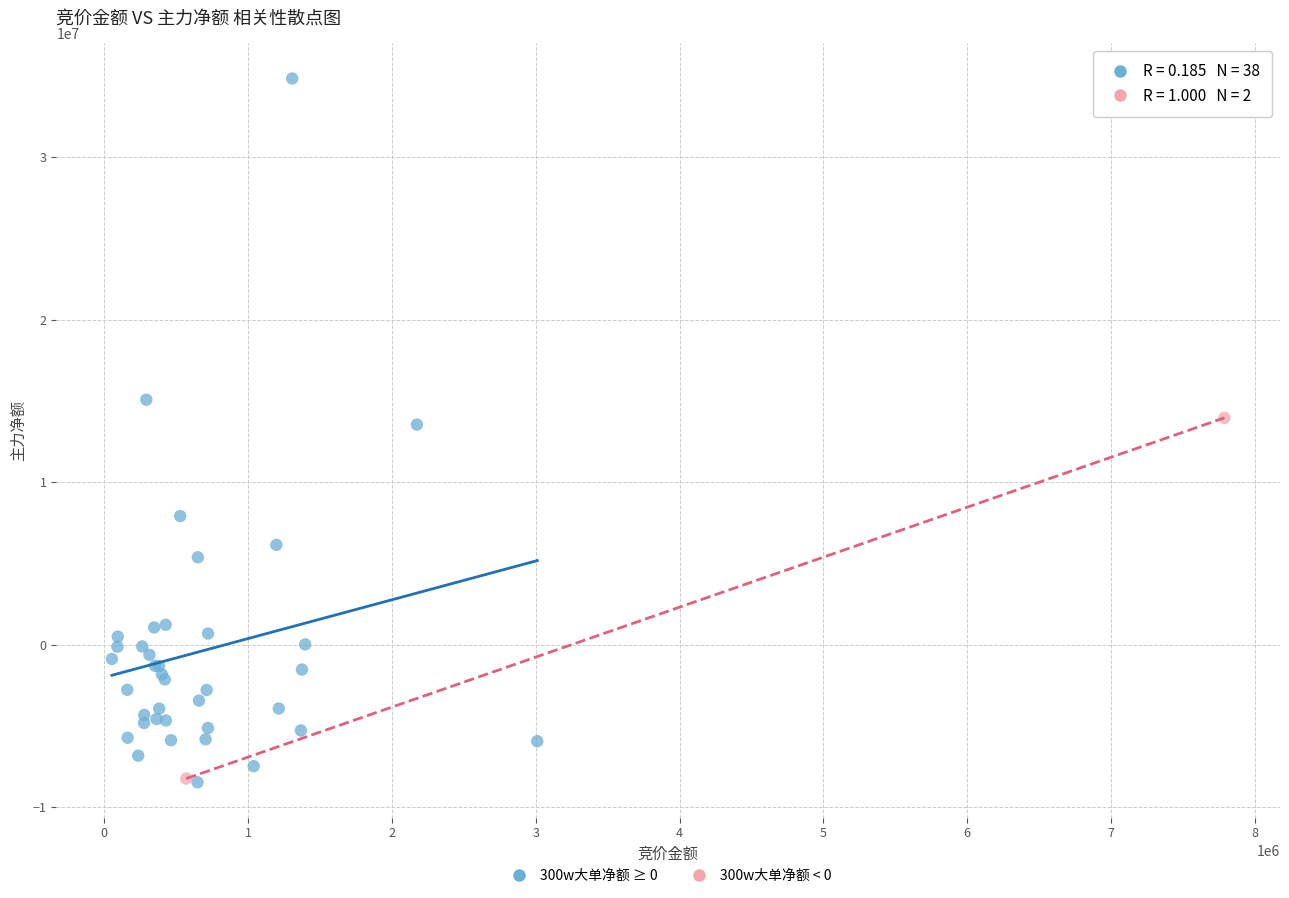

What are all the series names shown in the legend?

300w大单净额 ≥ 0, 300w大单净额 < 0